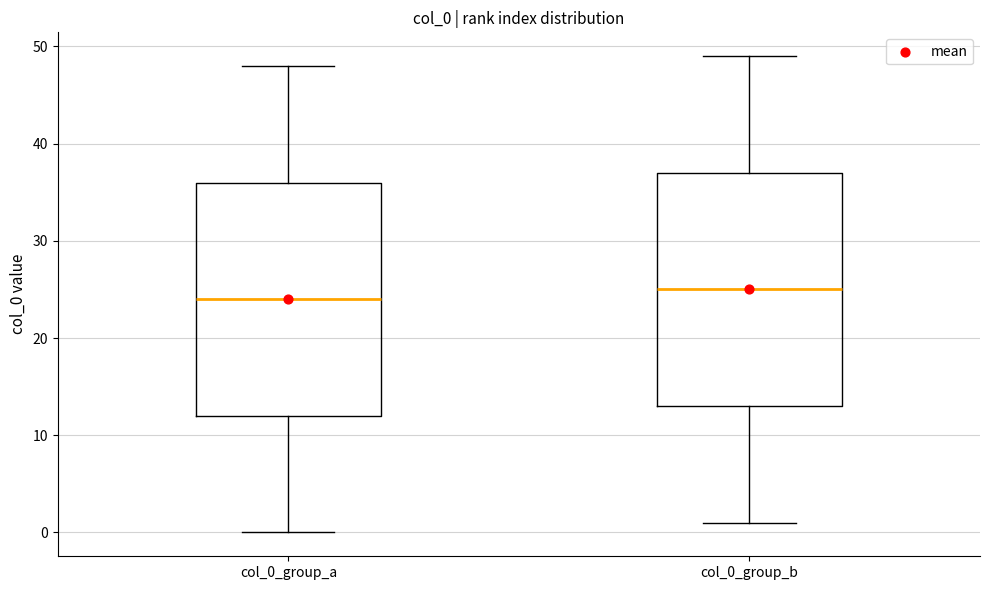

Where does the upper whisker of the box for col_0_group_b end on the y-axis? The values are not printed on the chart, so give them approximately, as read against the axis.

49